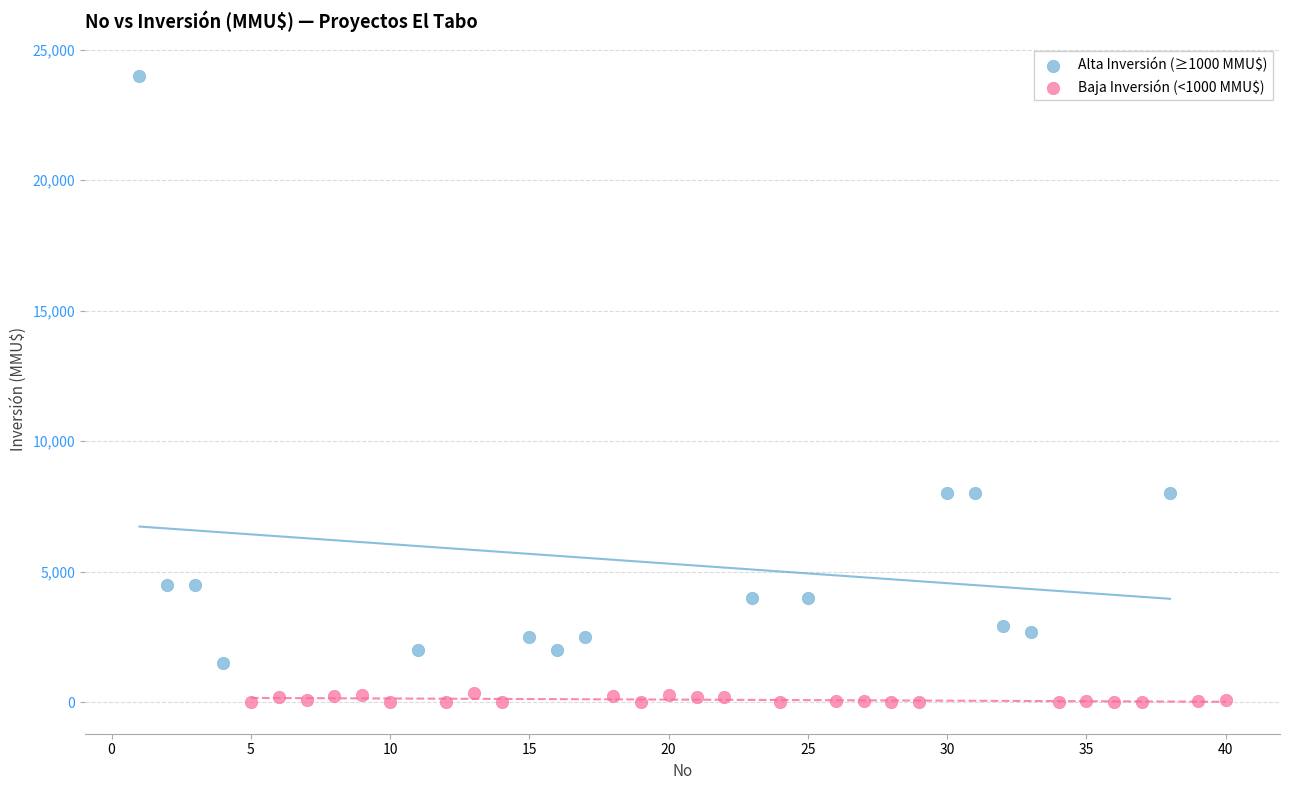

Which series reaches the maximum Y coordinate?

Alta Inversión (≥1000 MMU$)